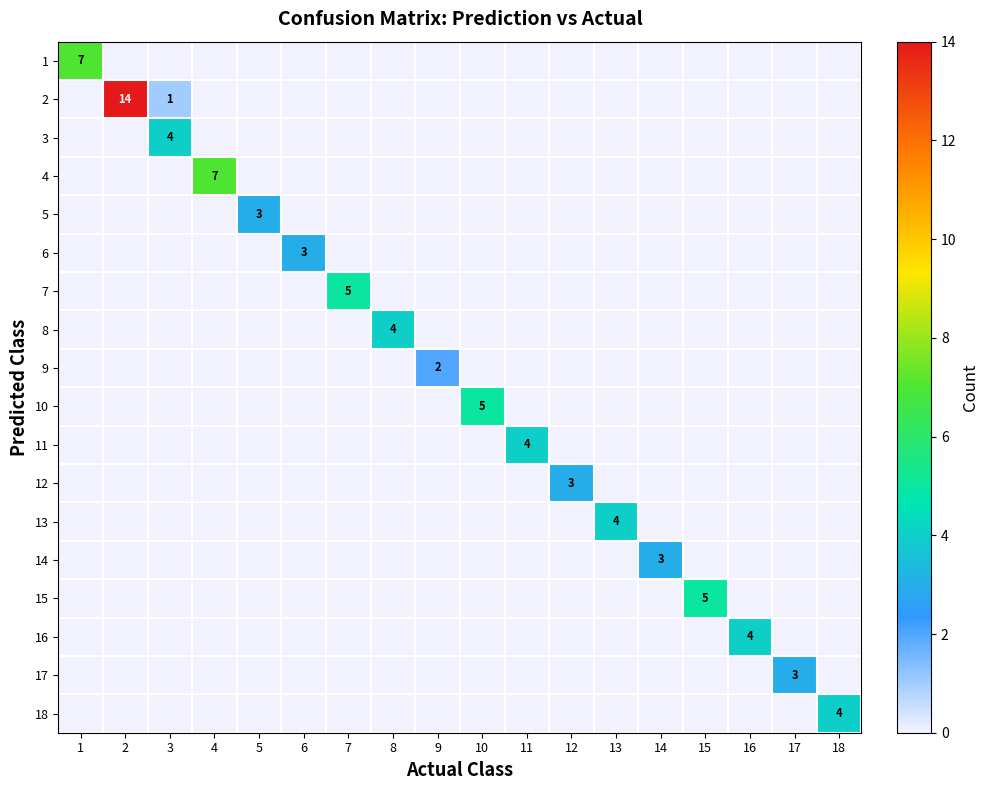

Is it true that 6 equals 5 at 6?

False